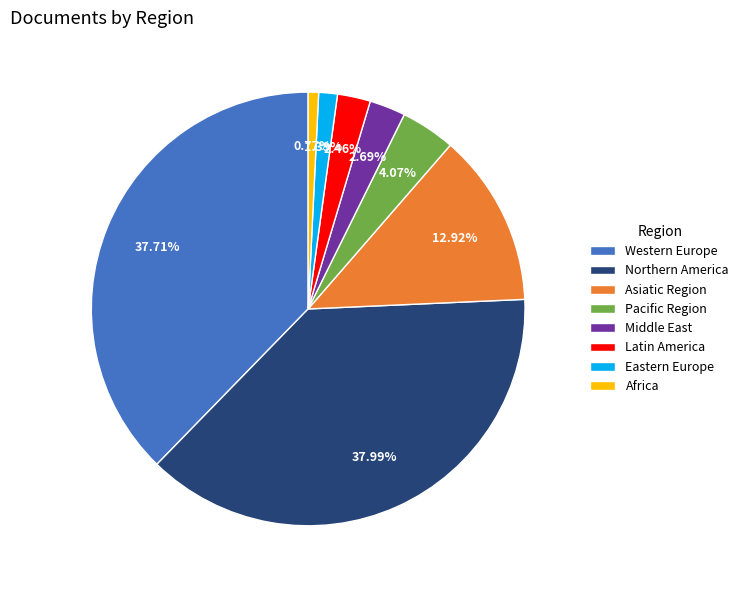

What percentage is NOT represented by Eastern Europe?

98.6%